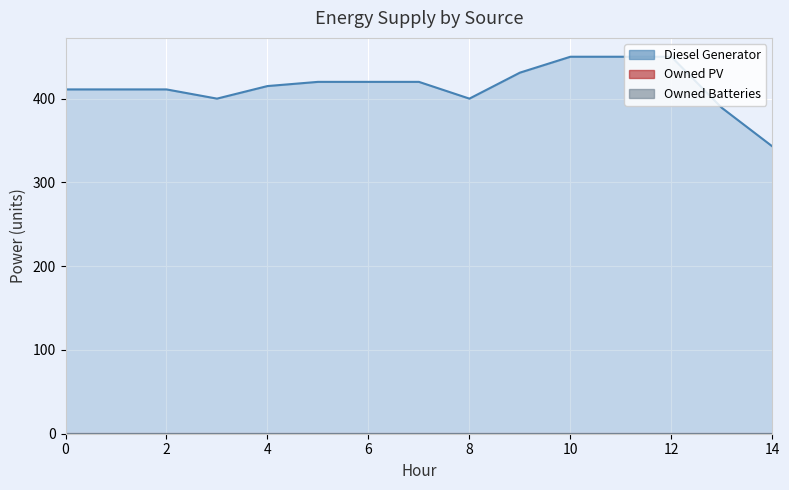

What are all the series names shown in the legend?

Diesel Generator, Owned PV, Owned Batteries